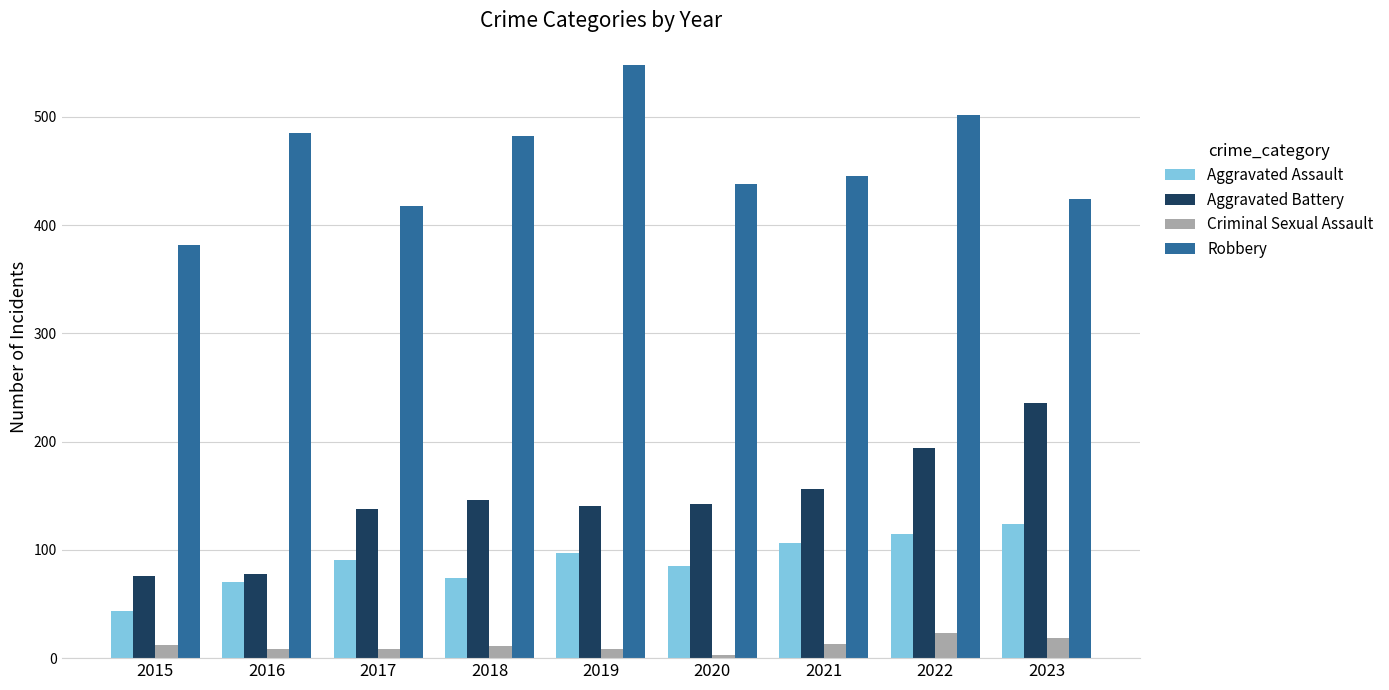

Are the bars grouped side by side (vs. stacked)?

Yes